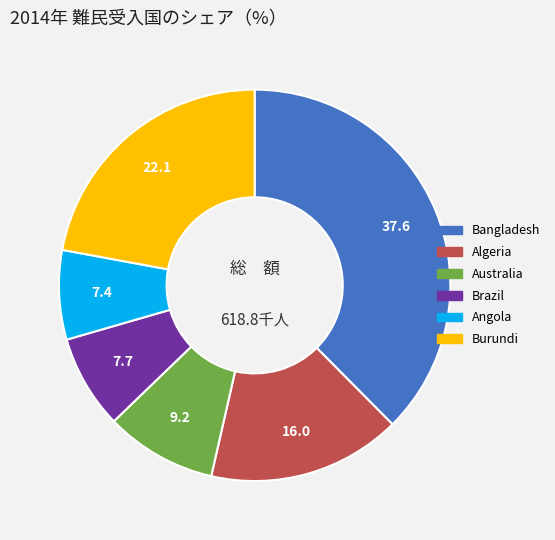

Is Australia the majority of the pie?

No